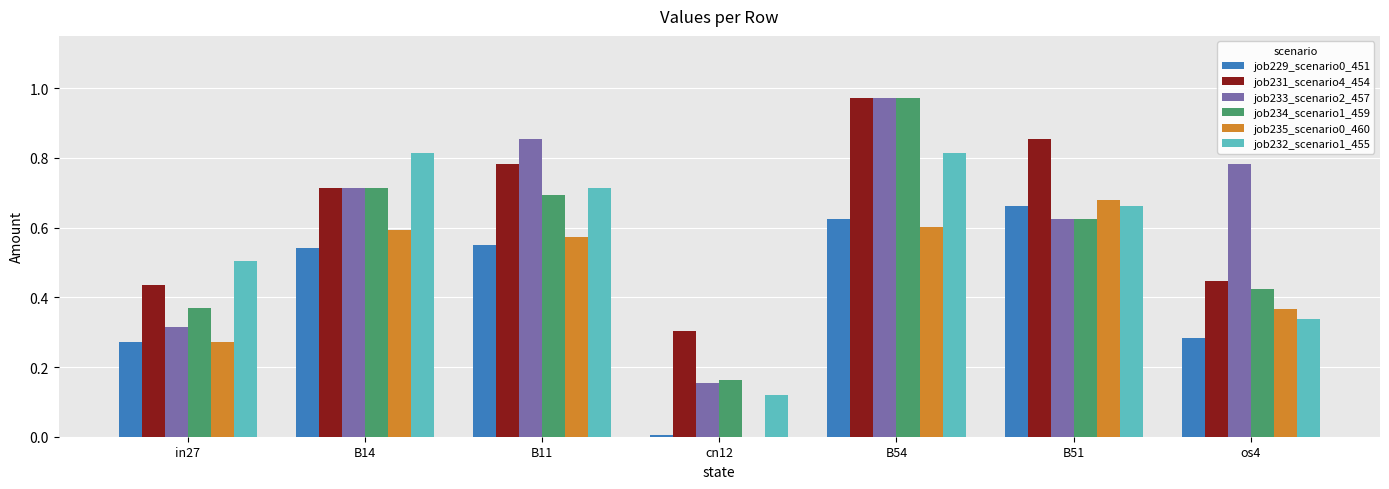

Is the value of job229_scenario0_451 at B51 greater than the value of job235_scenario0_460 at B11?

Yes